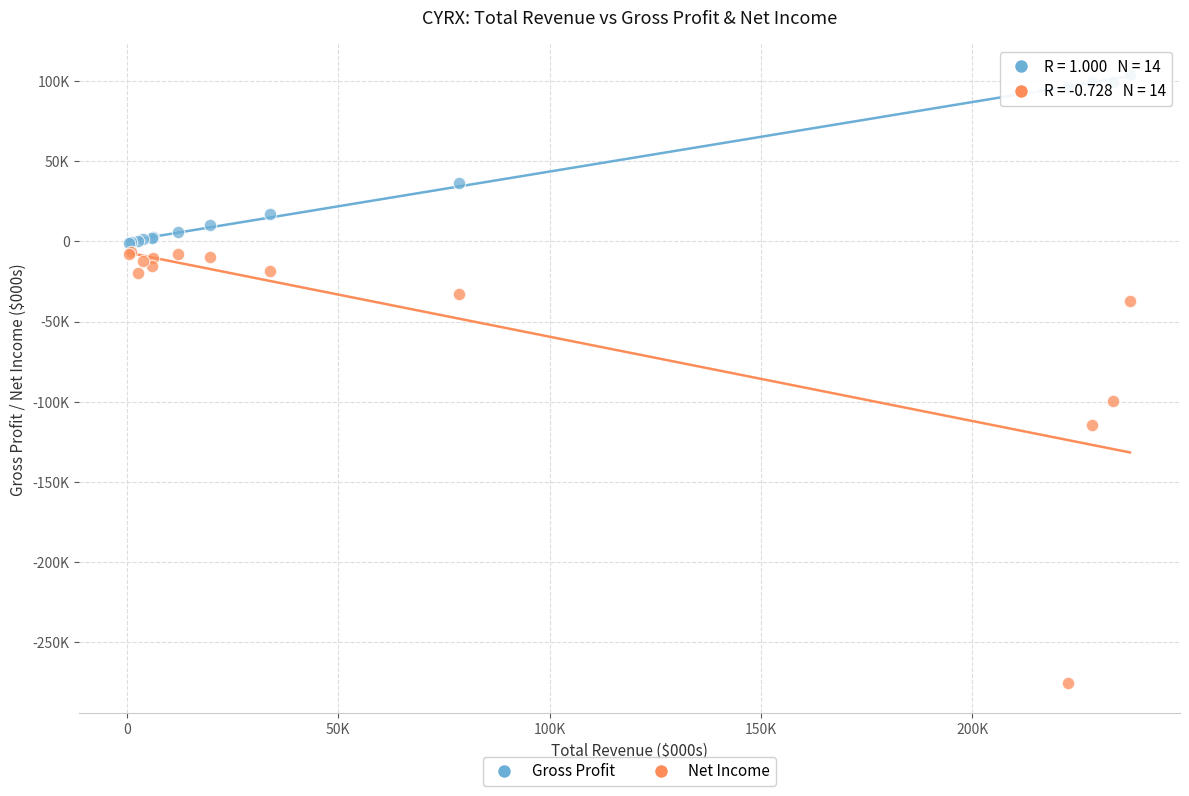

What are all the series names shown in the legend?

Gross Profit, Net Income